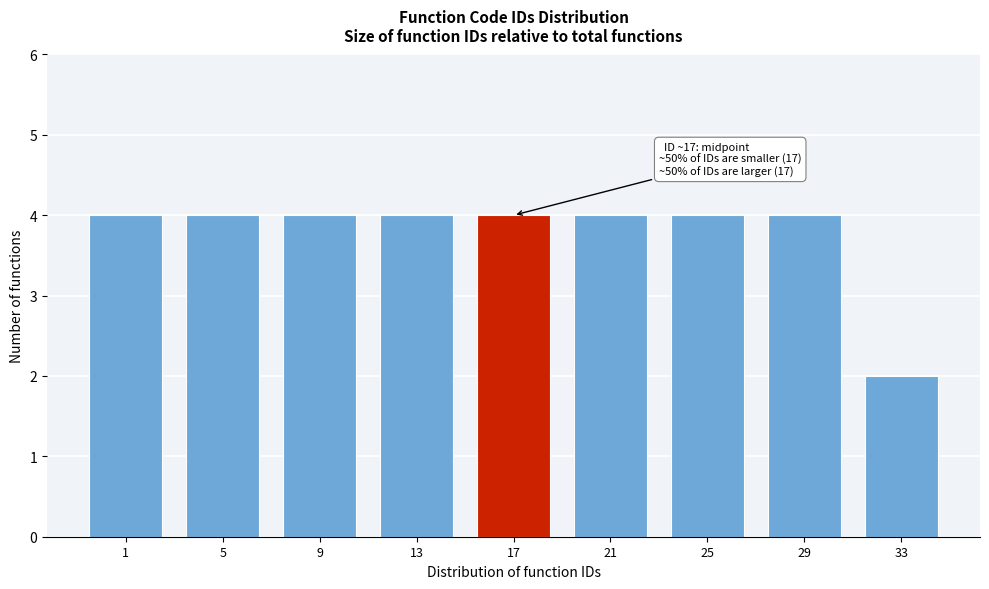

Reading left to right, list all the values displayed in this chart.

4	4	4	4	4	4	4	4	2